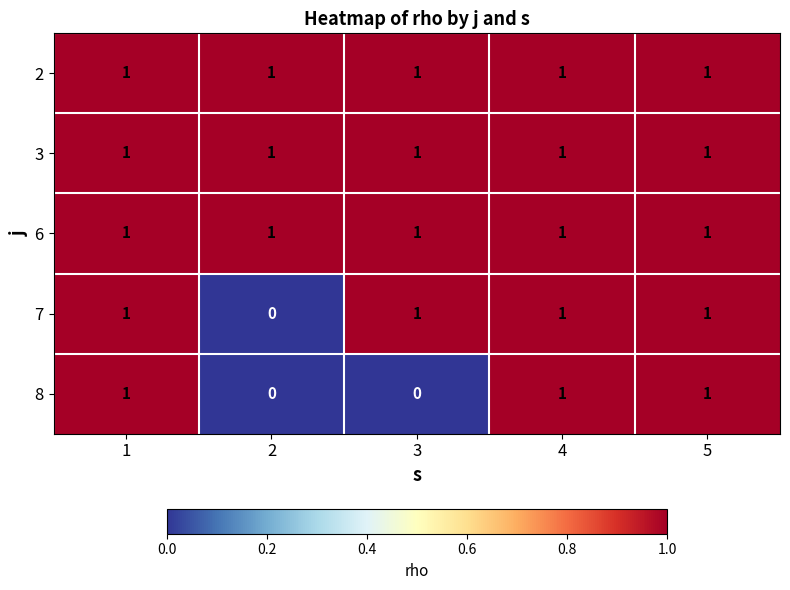

Which series changed the most between 1 and 3?

8